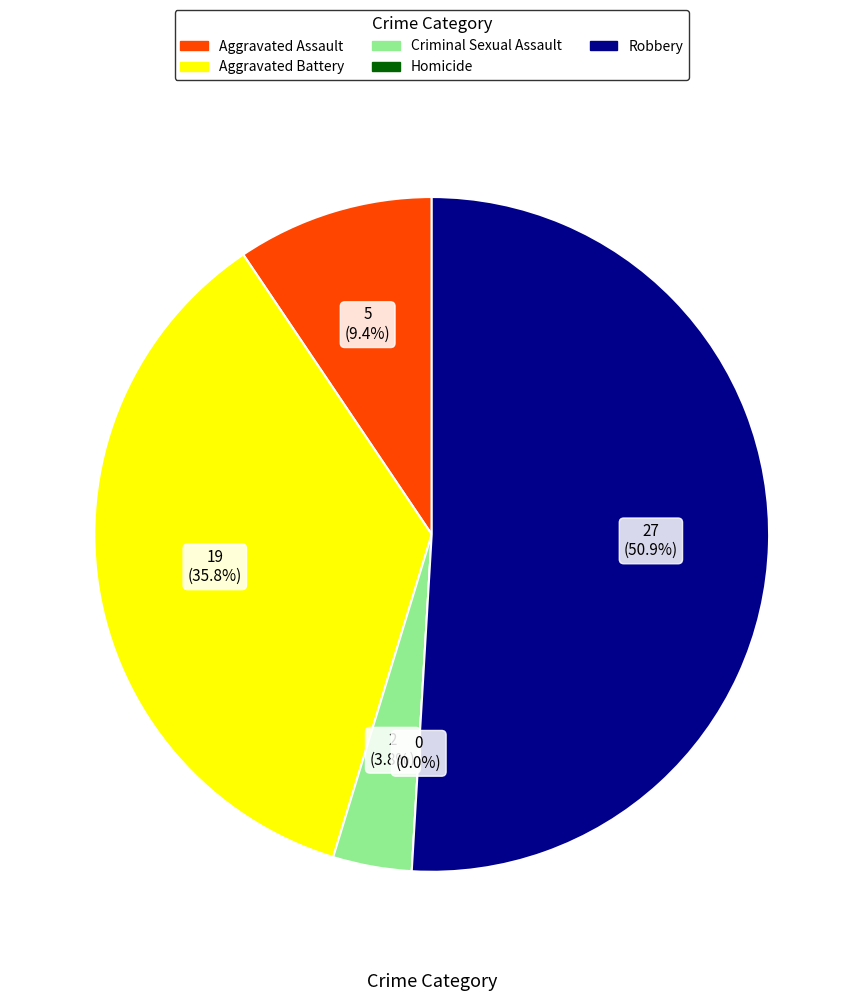

Which category has the smallest portion of the pie?

Homicide